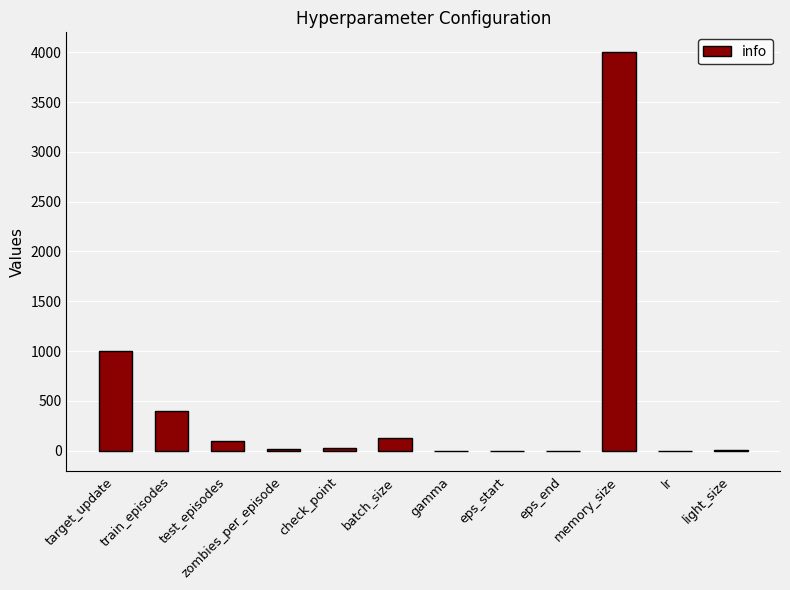

What is the sum of all values?

5676.0